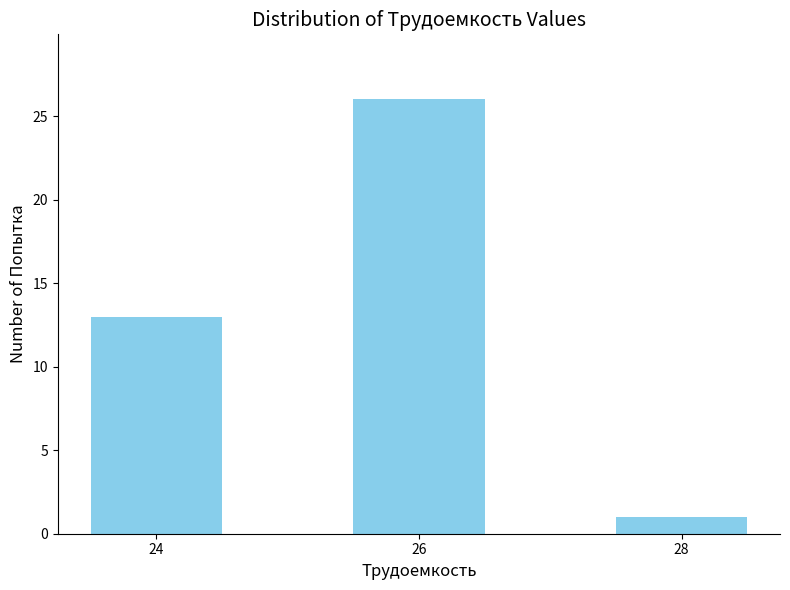

How many data points does each series have?

3